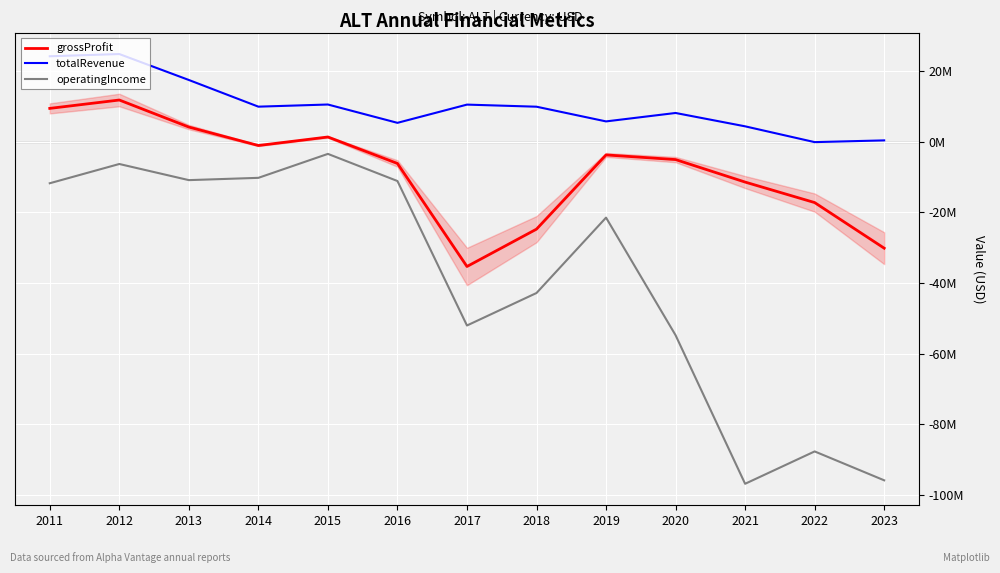

True or false: grossProfit and totalRevenue intersect in this chart.

False